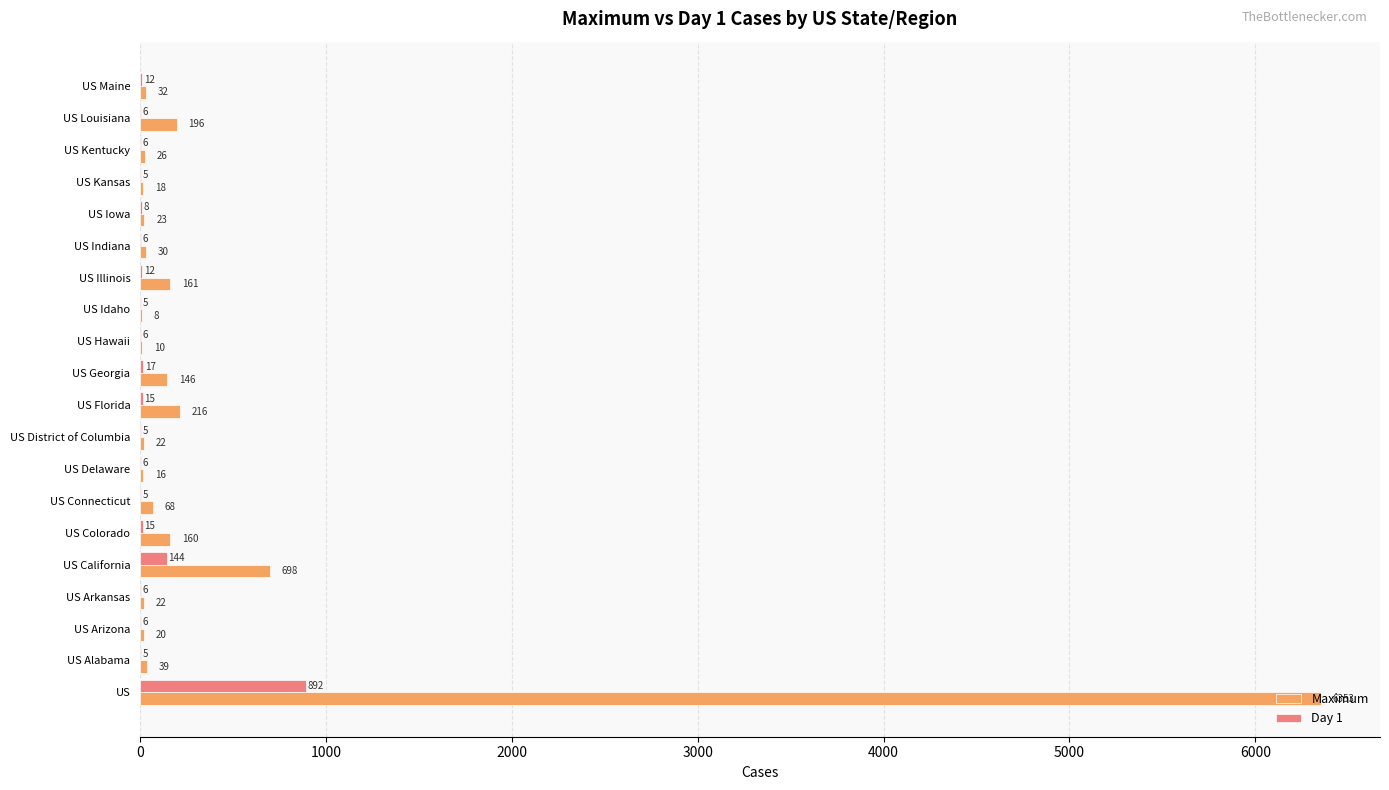

Is the value of Maximum at US Florida greater than the value of Day 1 at US Delaware?

Yes